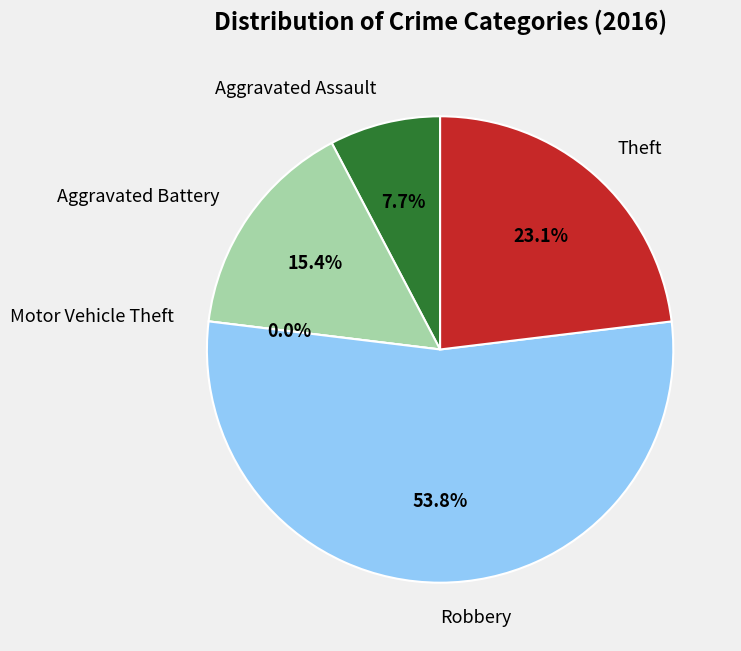

To the nearest percent, what percentage of the pie is Aggravated Battery?

15%